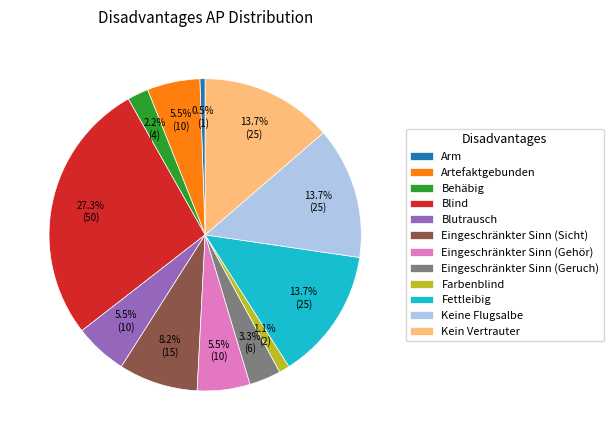

What percentage is the Kein Vertrauter slice, to the nearest percent?

14%